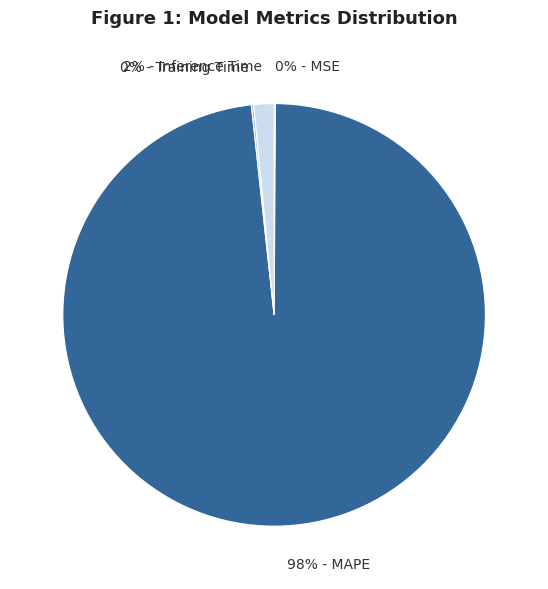

To the nearest percent, what is the average slice percentage?

25%